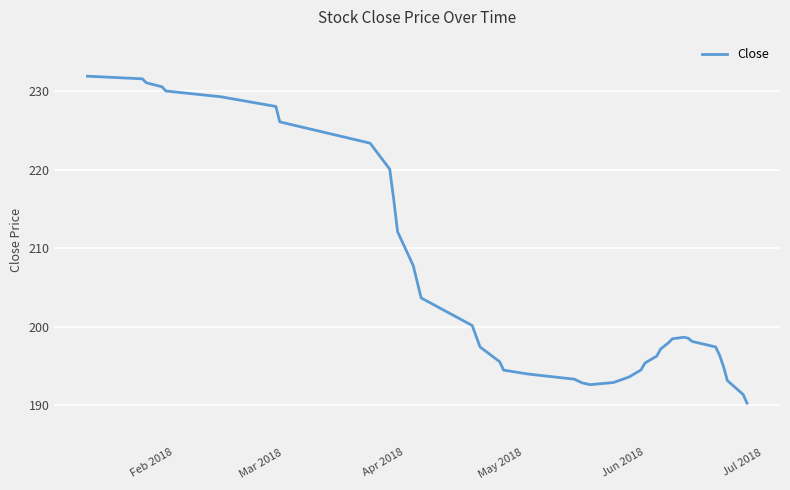

How many lines are shown in the chart?

1